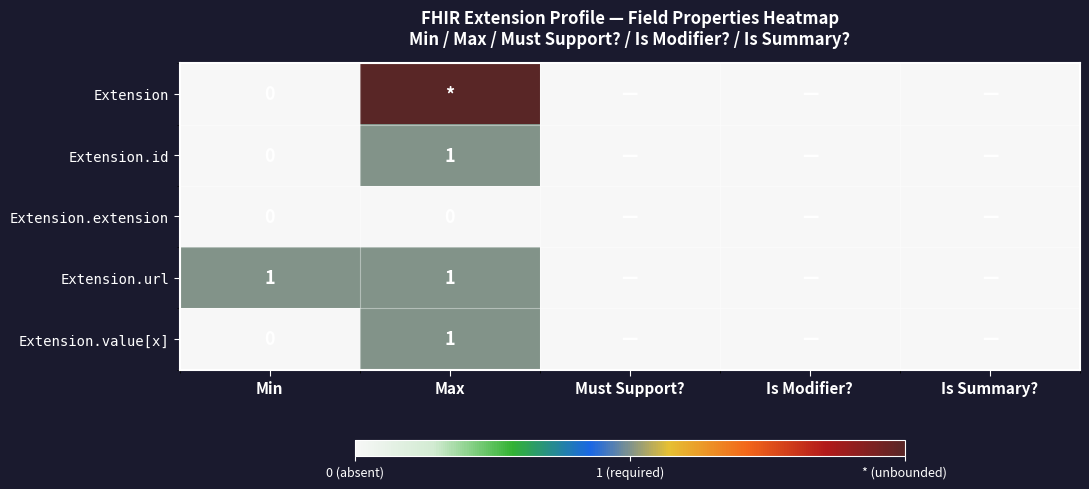

Is the value of Extension.extension at Min greater than the value of Extension.url at Min?

No